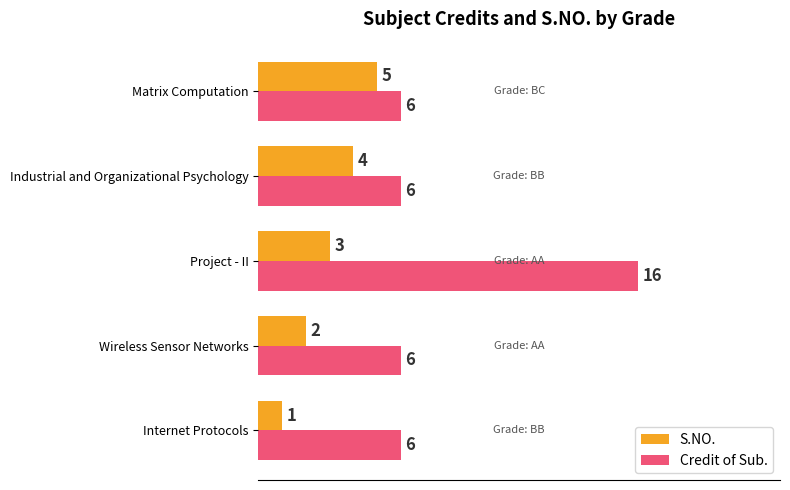

What is the average value of the Credit of Sub. series?

8